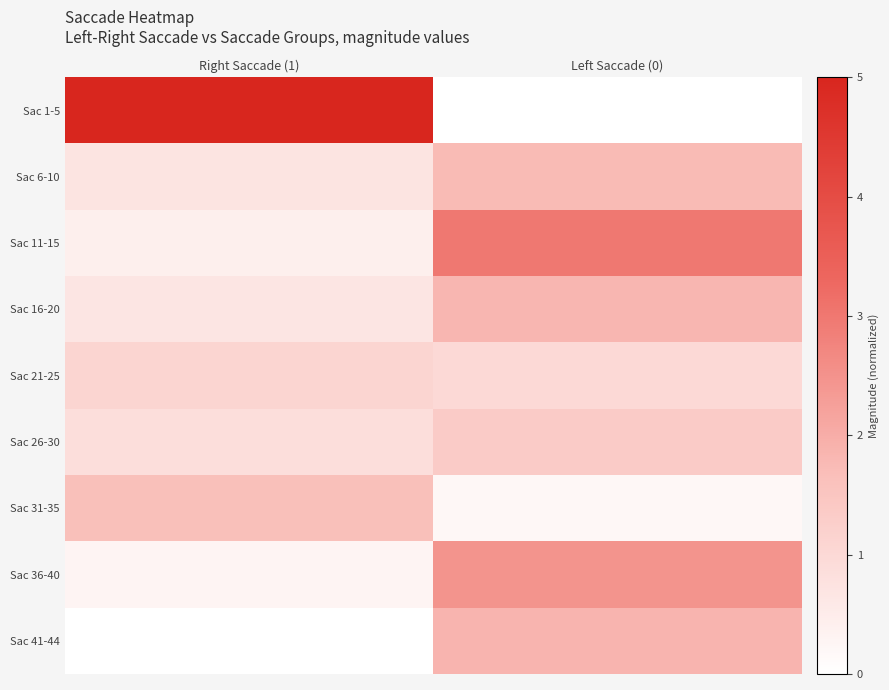

At which category does the chart reach its peak across all series?

Right Saccade (1)